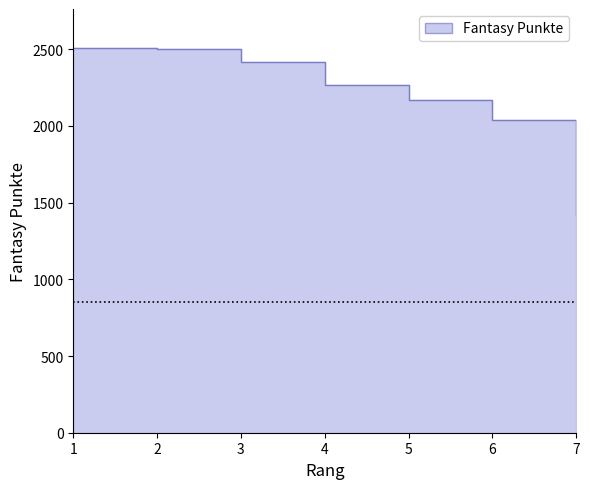

Reading left to right, list all the values displayed in this chart.

2511	2500	2414	2267	2168	2039	1421